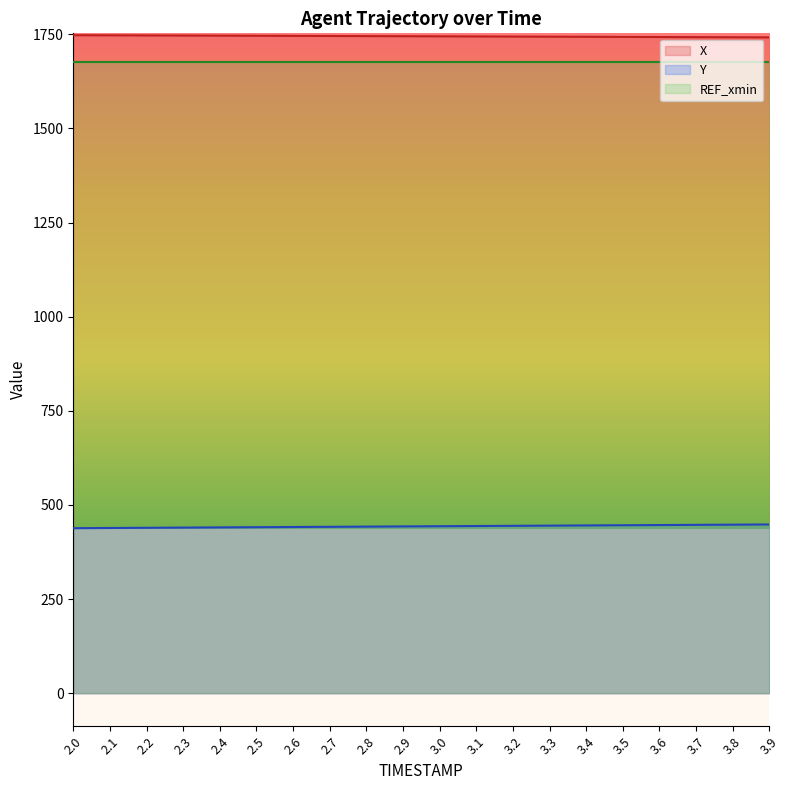

What is the difference between the second highest and second lowest values in the Y series?

8.8